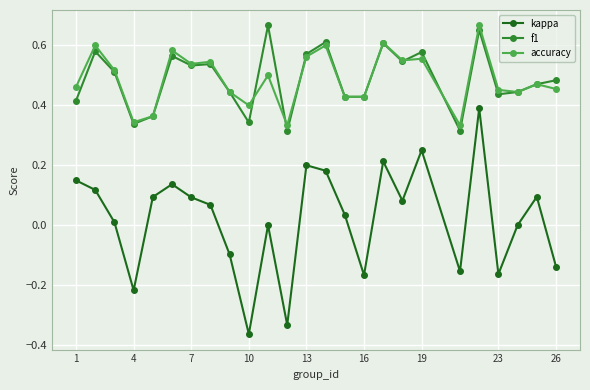

Which series has the largest range (max minus min)?

kappa